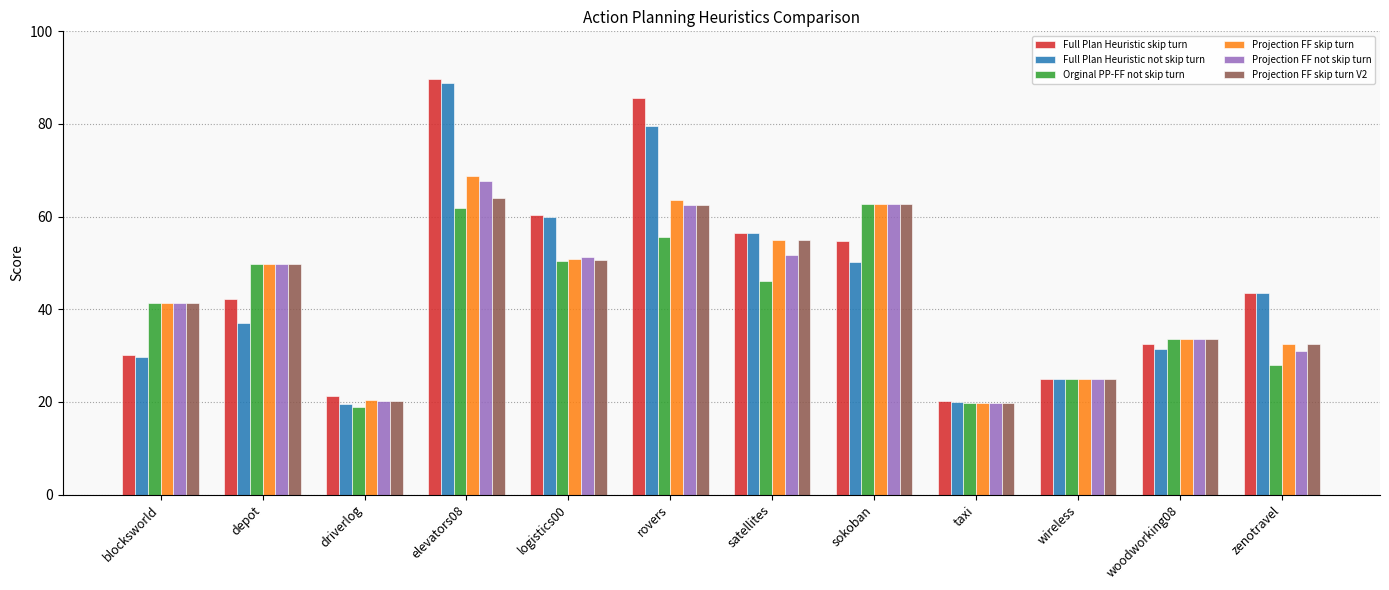

How many distinct data groups are displayed?

6